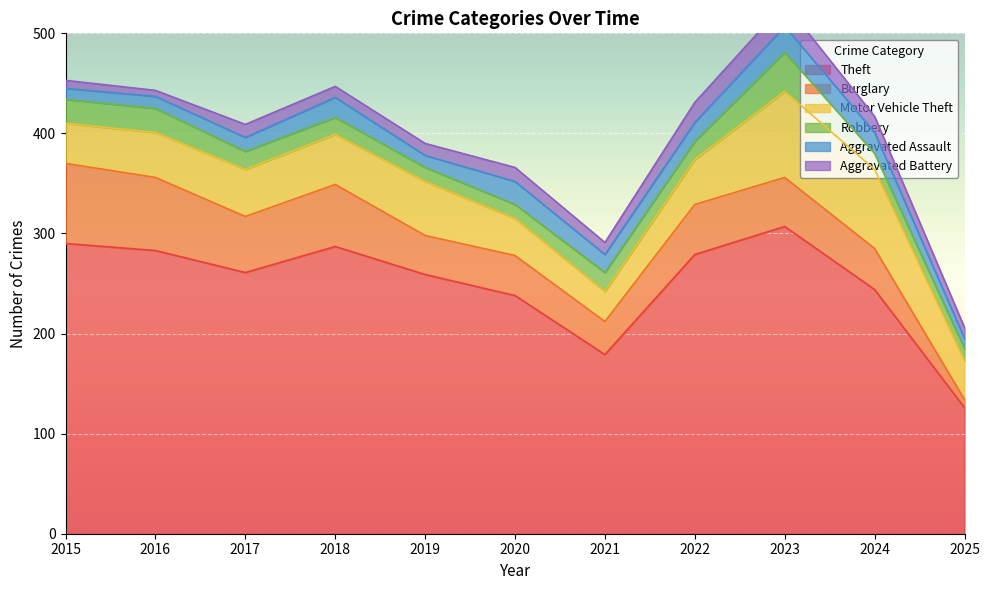

Rank the series by their maximum value, from highest to lowest.

Theft, Motor Vehicle Theft, Burglary, Robbery, Aggravated Assault, Aggravated Battery